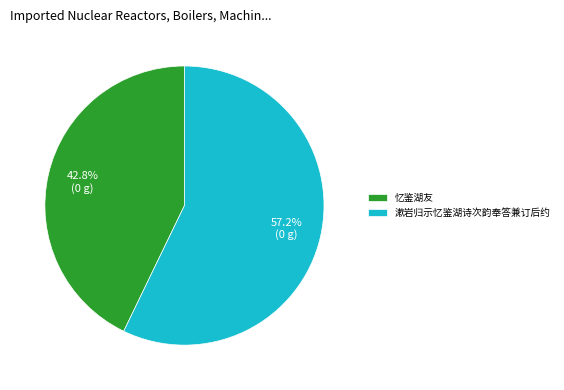

To the nearest percent, what portion does 忆鉴湖友 represent?

43%